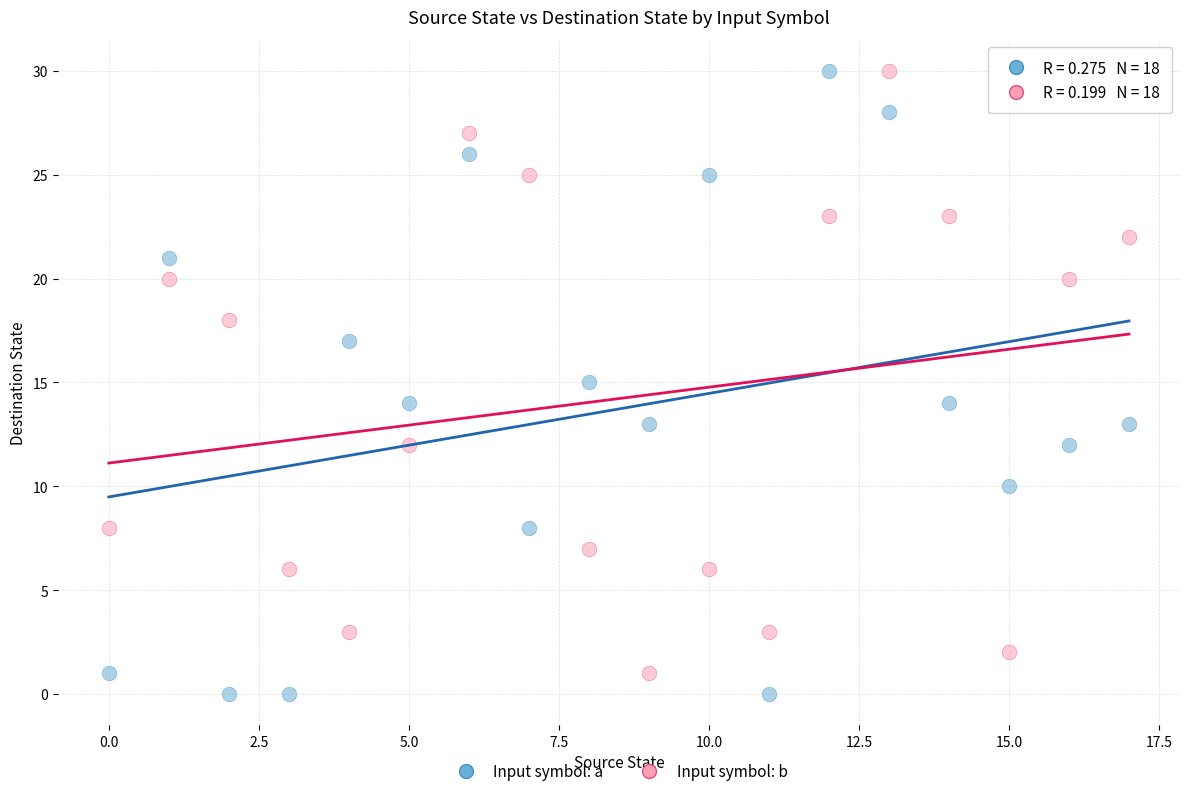

Across all data points, what is the range of Y values (max minus min)?

30